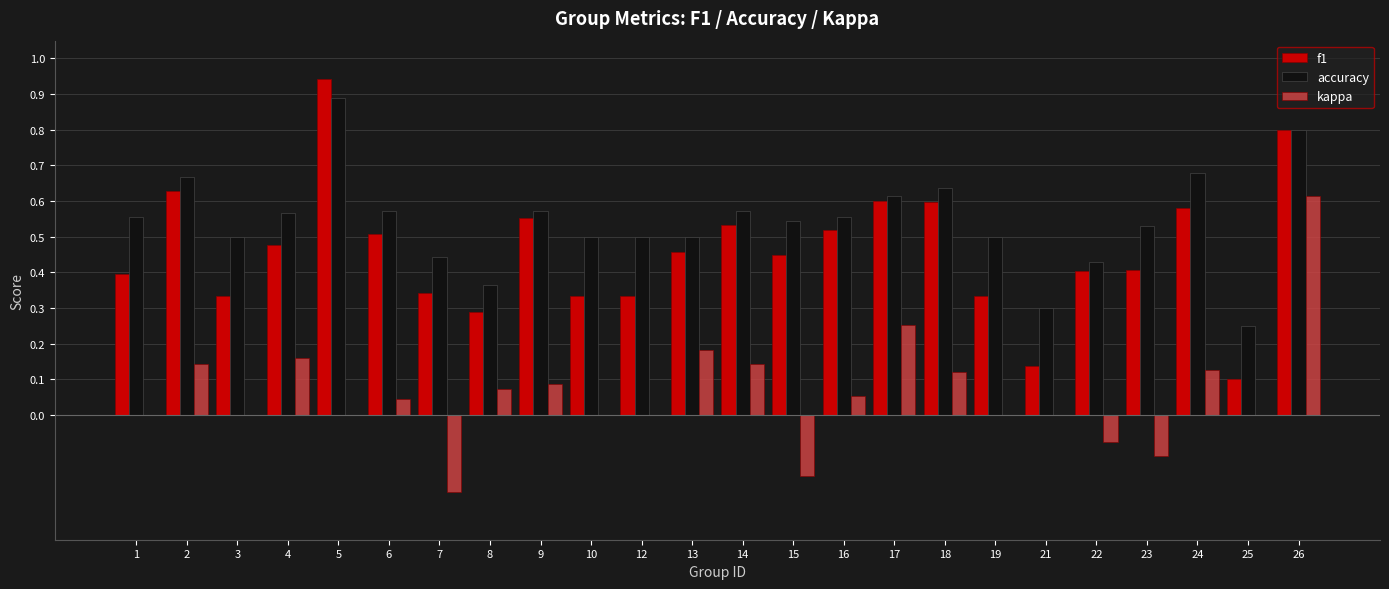

Are the bars horizontal?

No